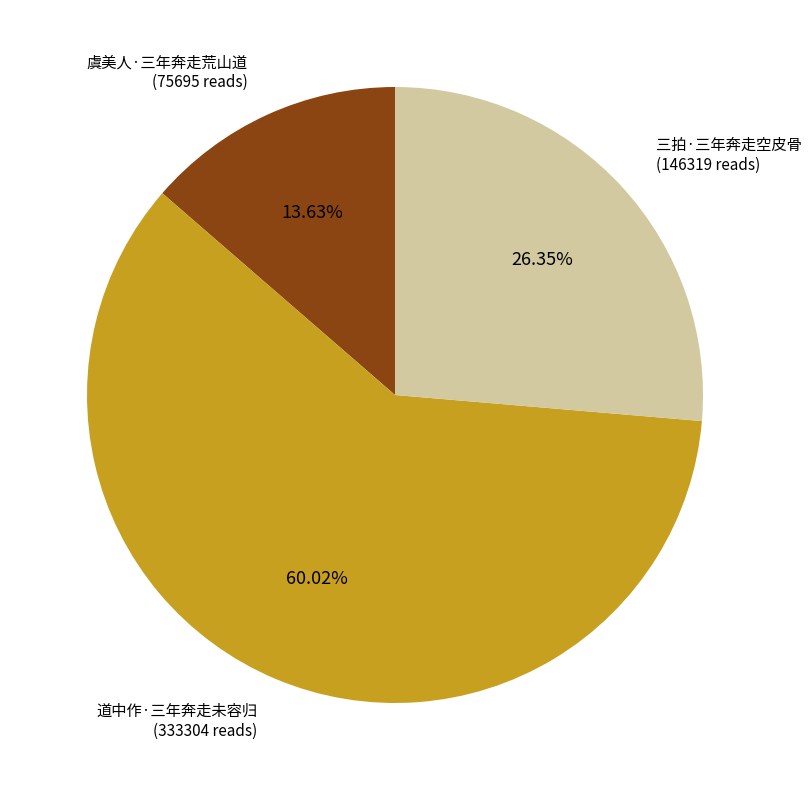

How many segments does this pie chart have?

3